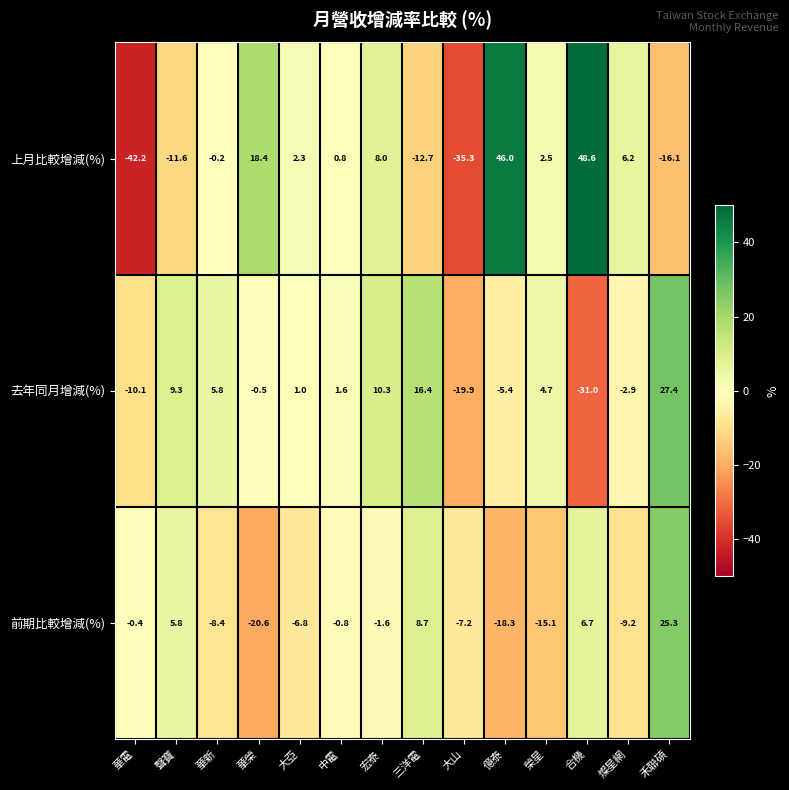

True or false: 上月比較增減(%) has a value of 6.2 at 燦星網.

True